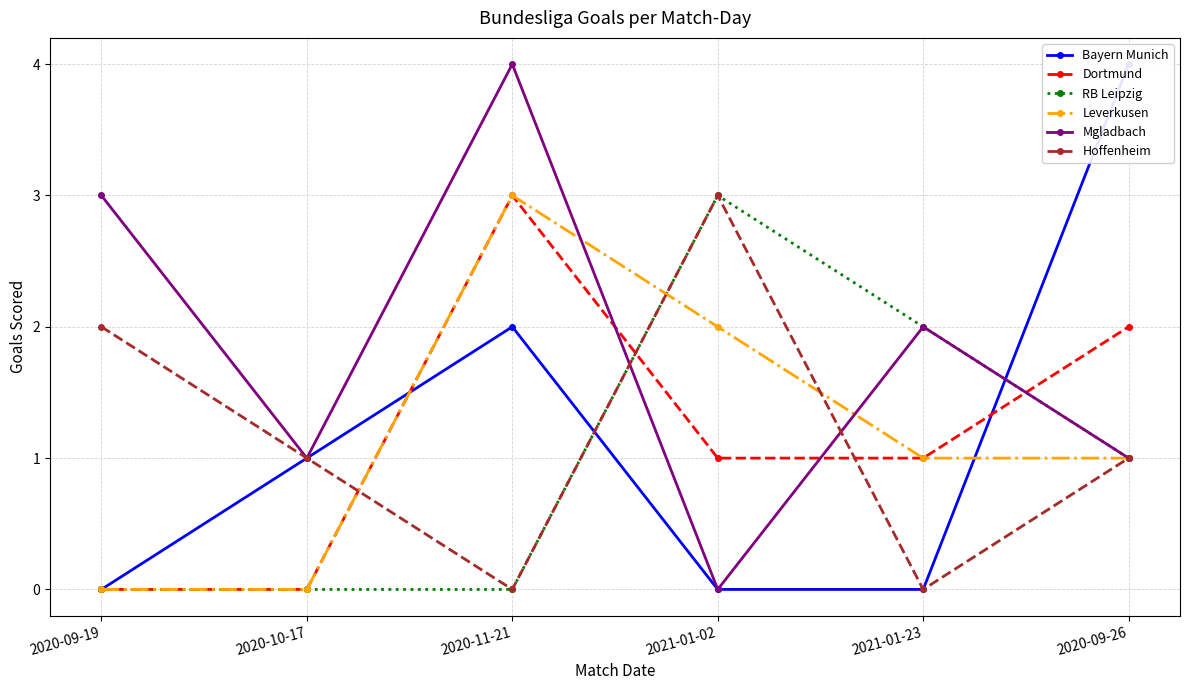

How many distinct data groups are displayed?

6